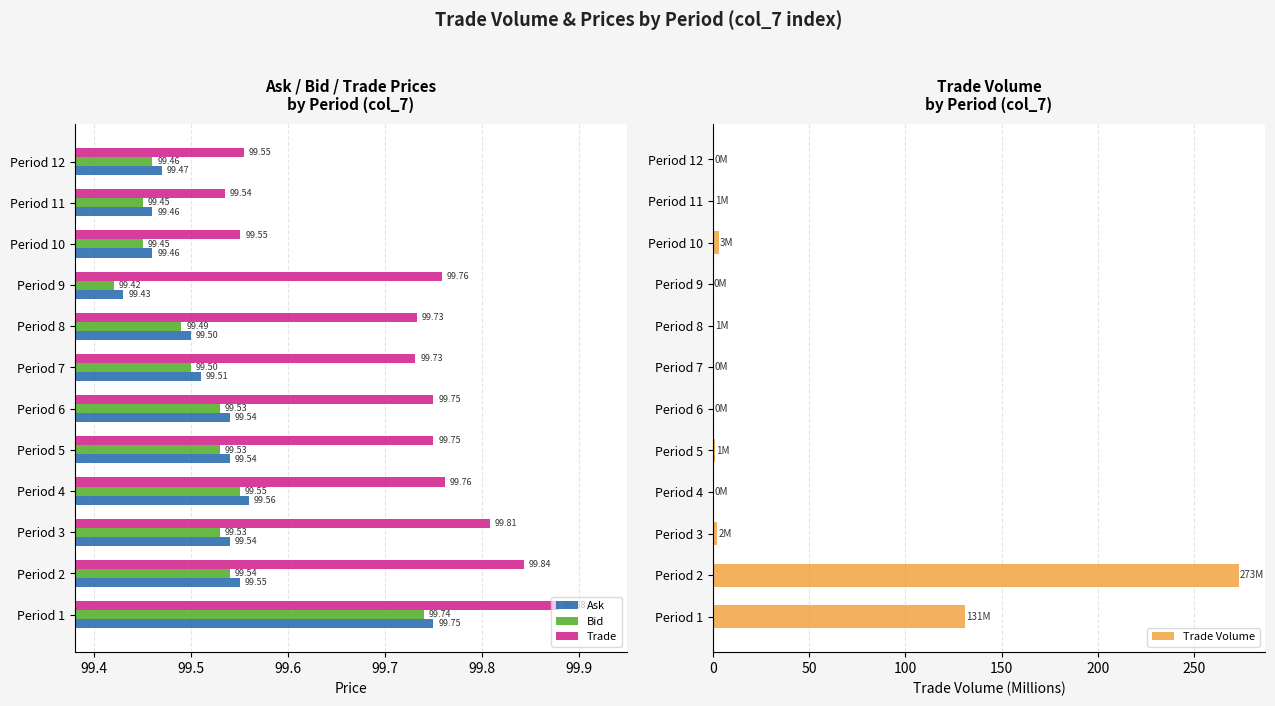

Which series has the largest total across all categories?

Trade